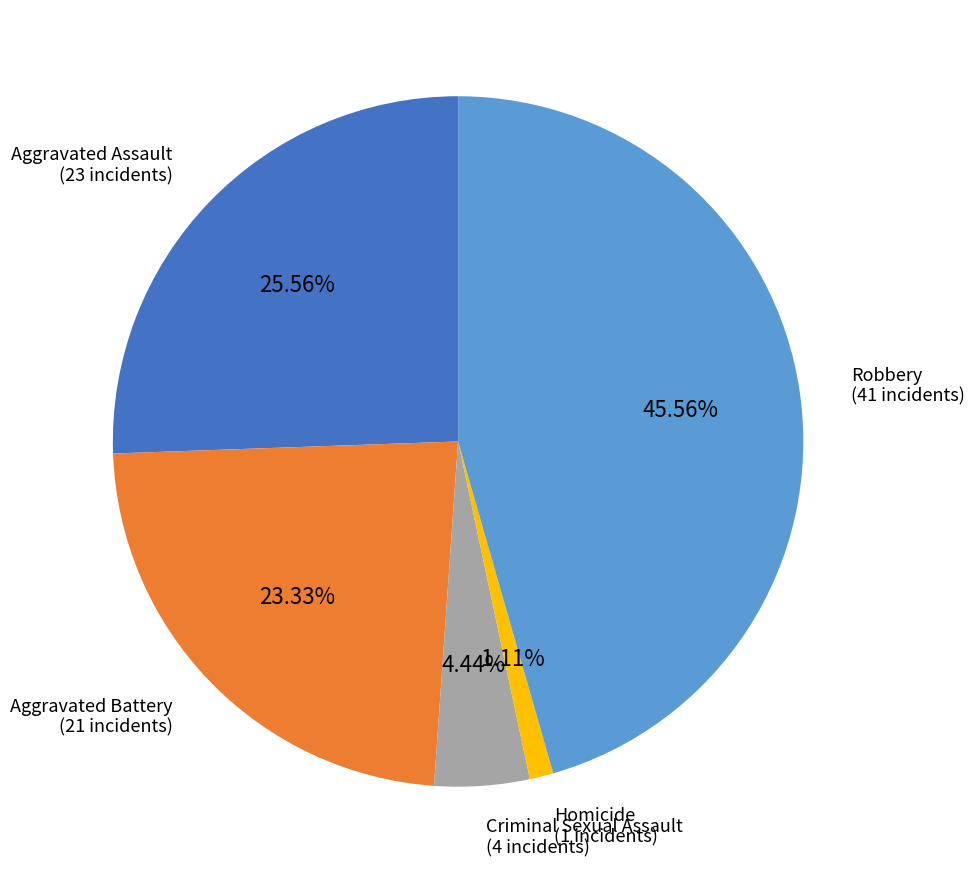

To the nearest percent, what is the difference between the largest and smallest slice percentages?

44%